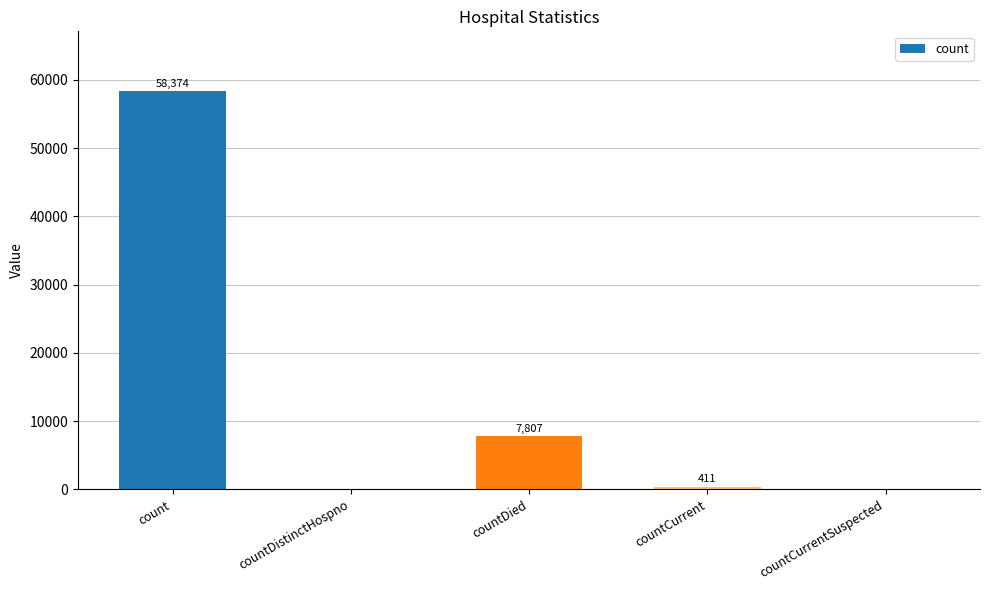

Reading left to right, list all the values displayed in this chart.

58374	0	7807	411	0